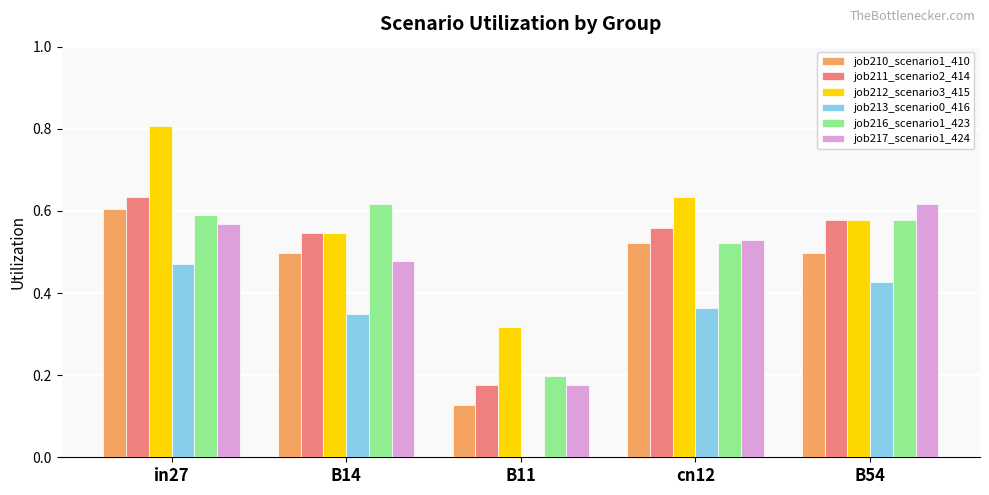

Which series has the largest total across all categories?

job212_scenario3_415